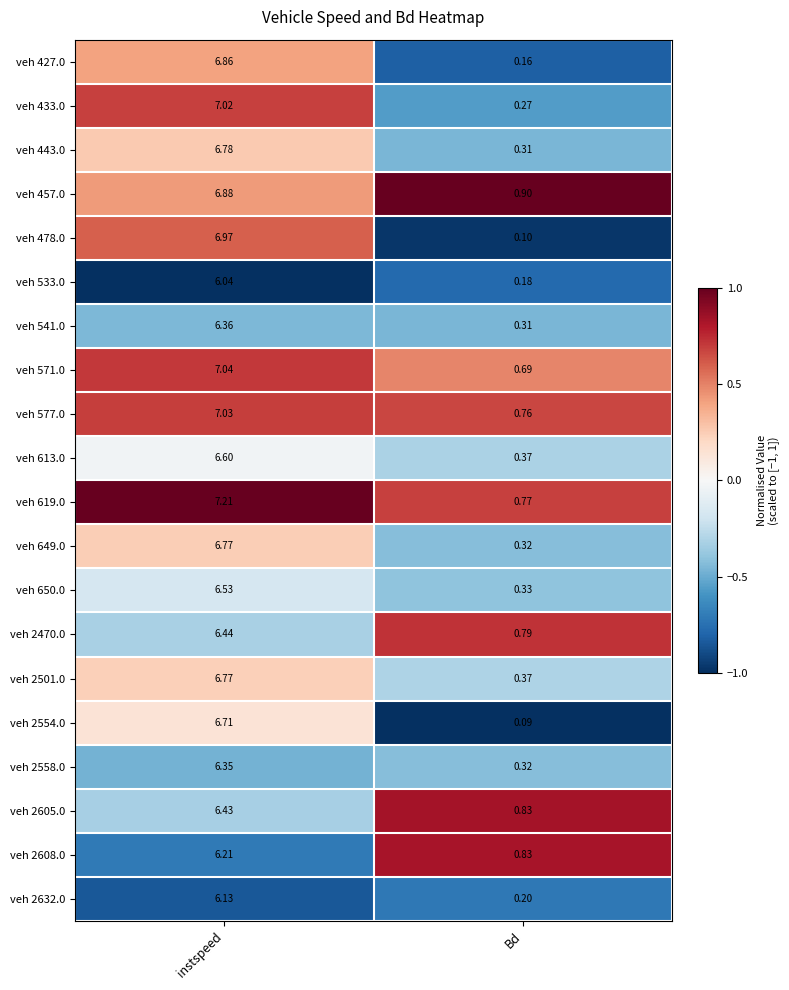

What is the total value across all series at Bd?

8.9